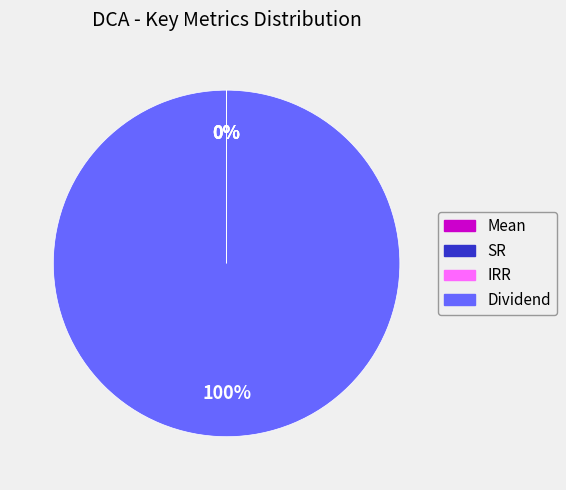

What is the largest slice in the pie chart?

Dividend